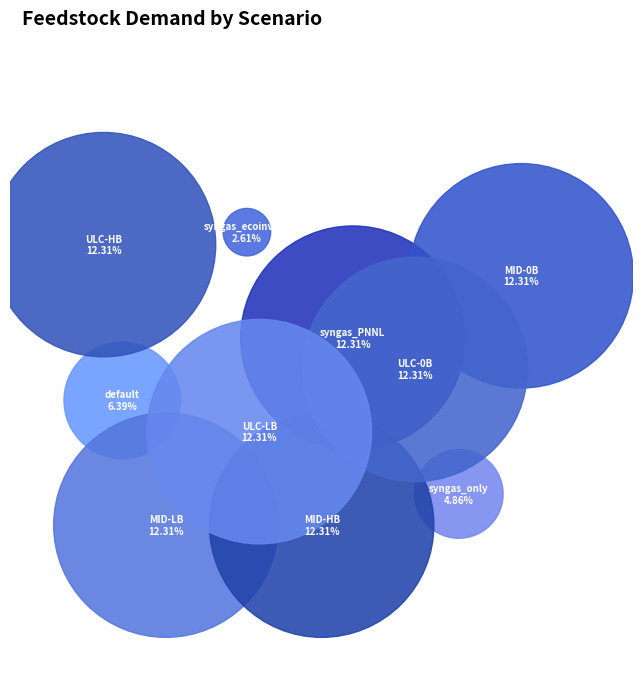

To the nearest percent, what portion does syngas_PNNL represent?

12%